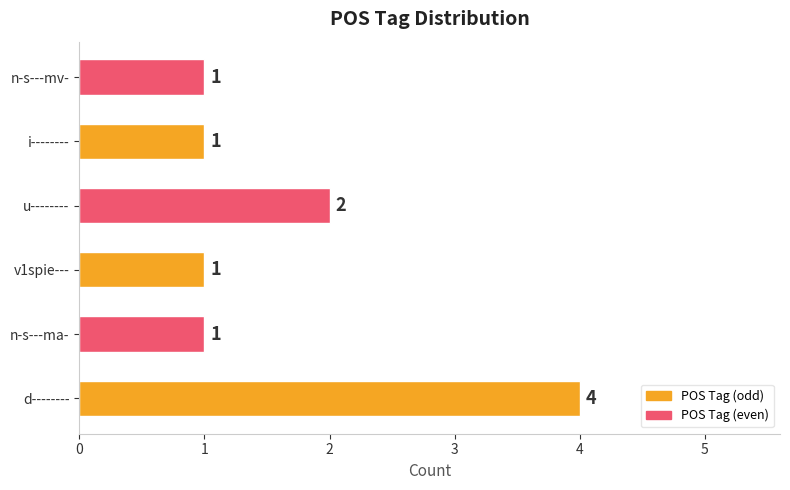

Where is the data nearest to the value 2?

u--------